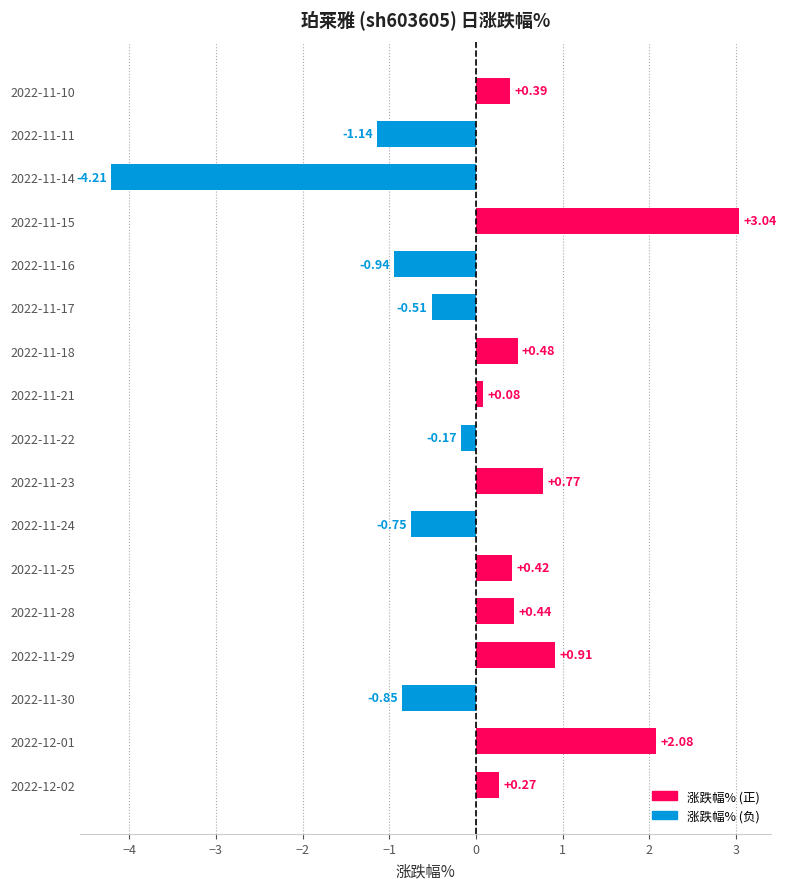

Rank the categories by value from lowest to highest.

2022-11-14, 2022-11-11, 2022-11-16, 2022-11-30, 2022-11-24, 2022-11-17, 2022-11-22, 2022-11-21, 2022-12-02, 2022-11-10, 2022-11-25, 2022-11-28, 2022-11-18, 2022-11-23, 2022-11-29, 2022-12-01, 2022-11-15